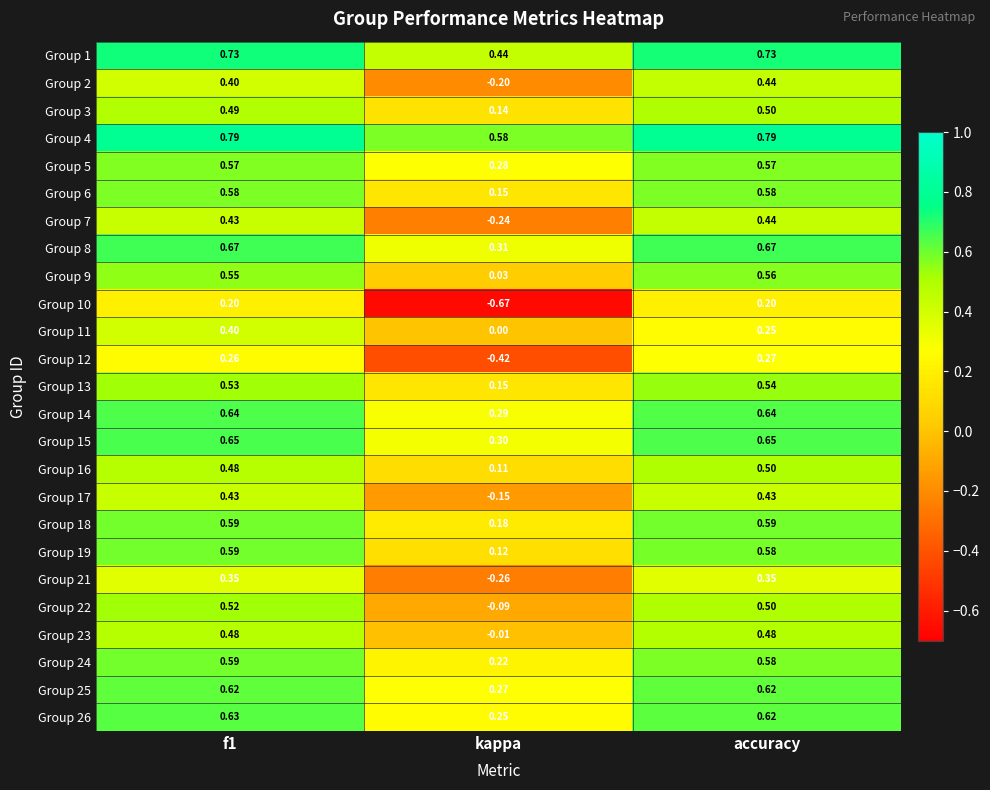

Is the value of Group 2 at accuracy greater than the value of Group 23 at kappa?

Yes